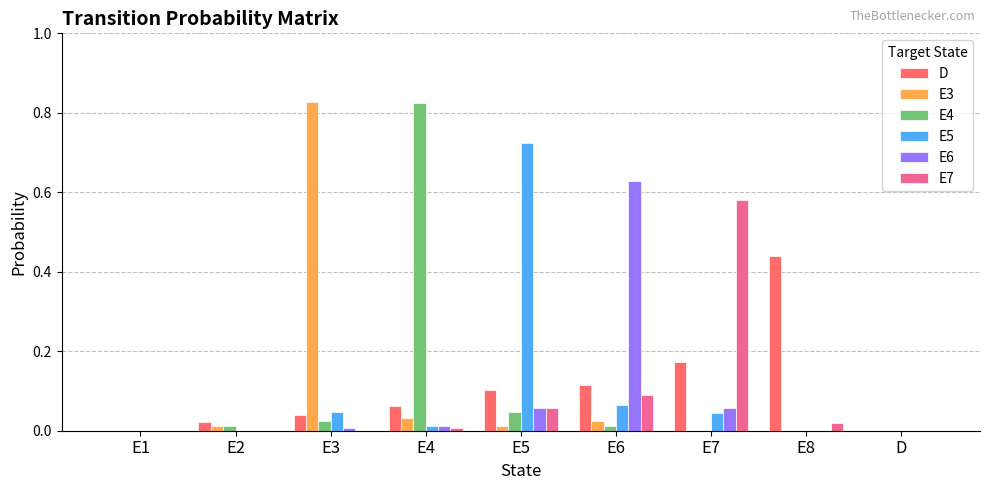

The E5 series shows 0.0 at E4. True or false?

True